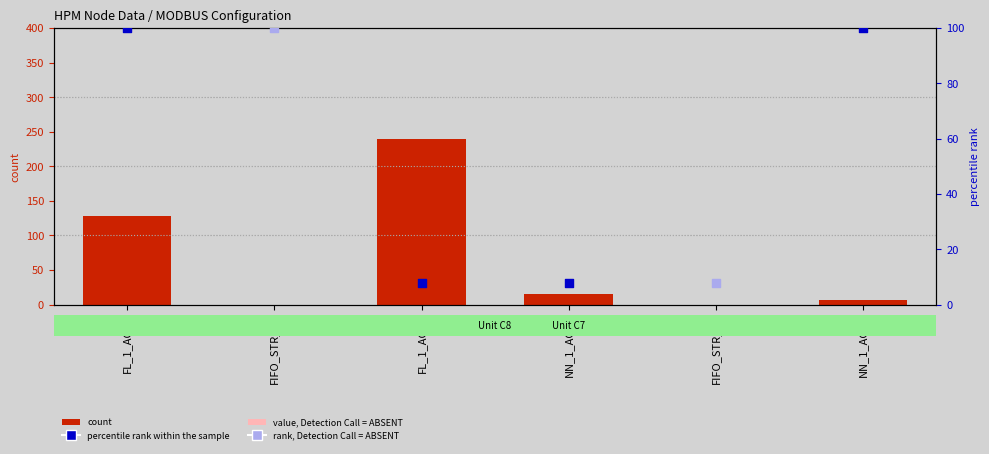

Between NN_1_ACH7 and FIFO_STR_C8, which is larger?

NN_1_ACH7